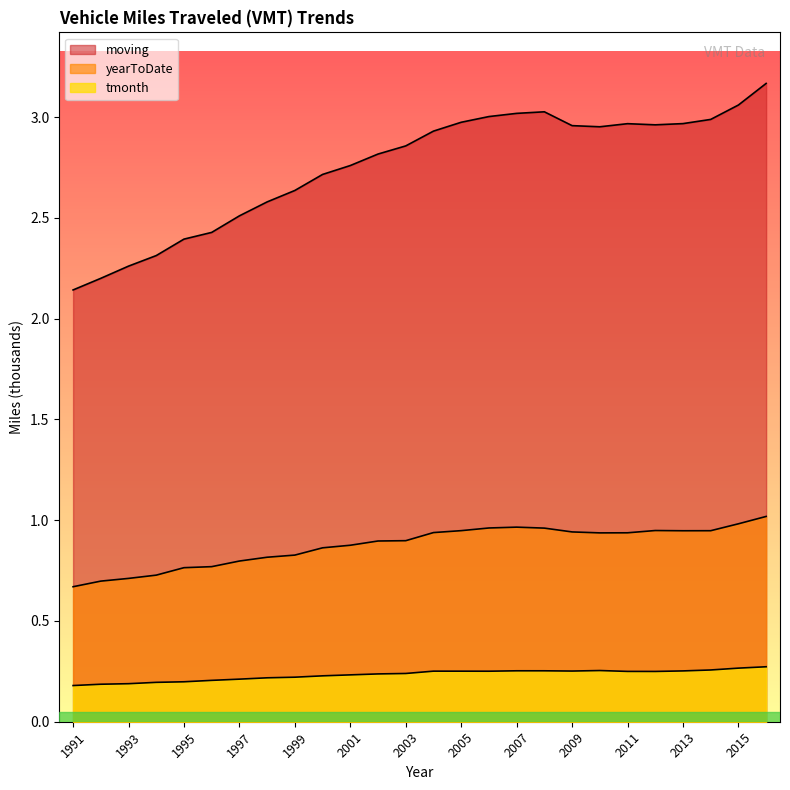

What is the minimum value shown in the chart?

0.2